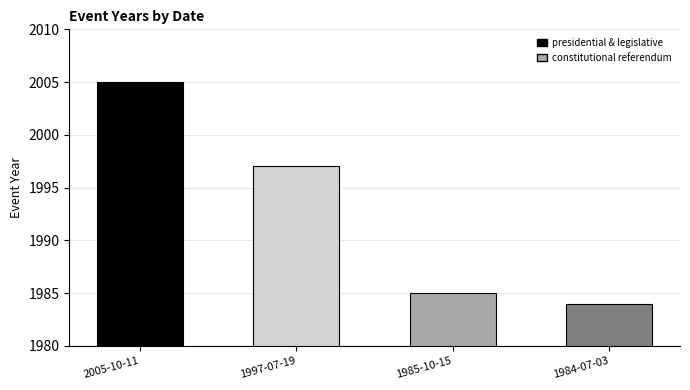

Reading right to left, transcribe all the data shown in this chart.

1984-07-03=1984	1985-10-15=1985	1997-07-19=1997	2005-10-11=2005